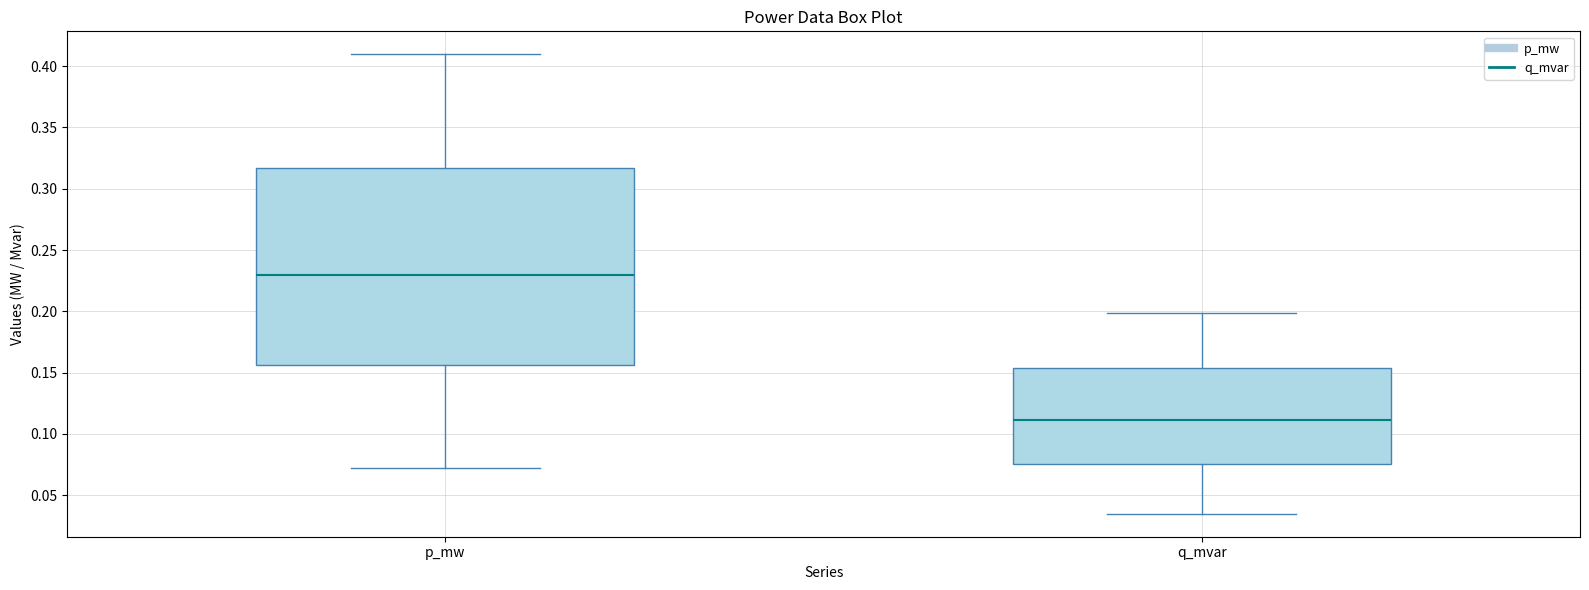

Reading left to right, transcribe this box plot: for each box, give where its median line is, the range the box spans, and where its two whiskers end, as read against the y-axis. The values are not printed on the chart, so give them approximately, as read against the axis.

p_mw: median 0.230, box 0.155 to 0.315, whiskers 0.070 to 0.410
q_mvar: median 0.110, box 0.075 to 0.155, whiskers 0.035 to 0.200